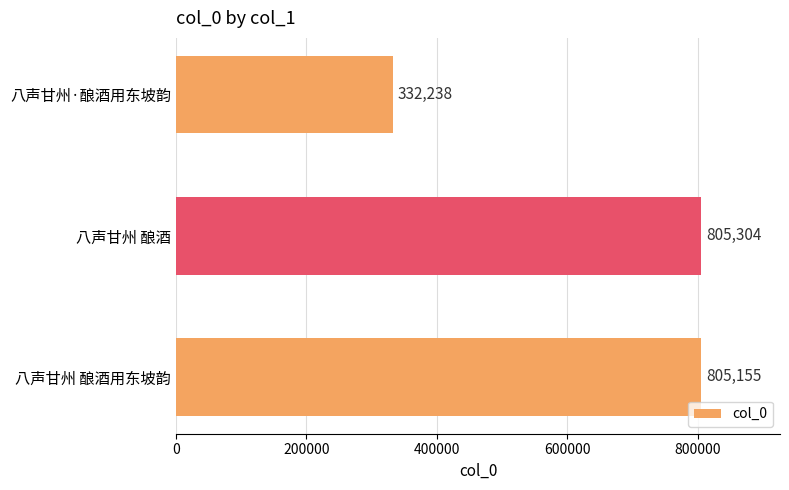

What is the sum of all values?

1942697